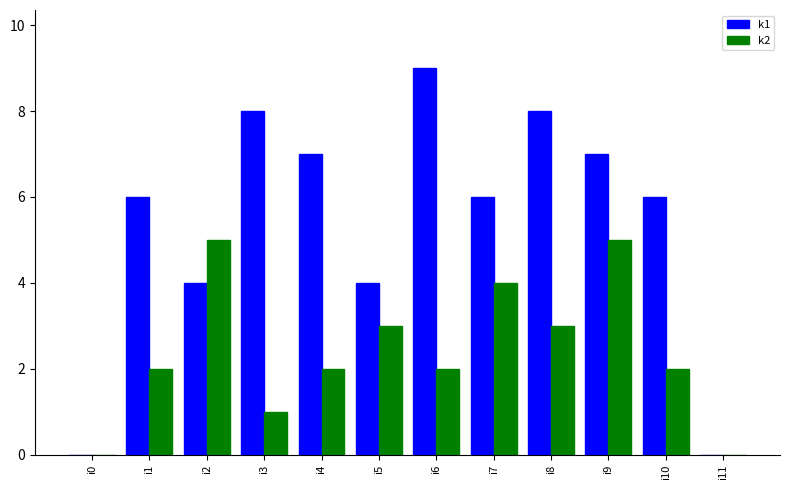

True or false: k1 has a value of 8 at i8.

True